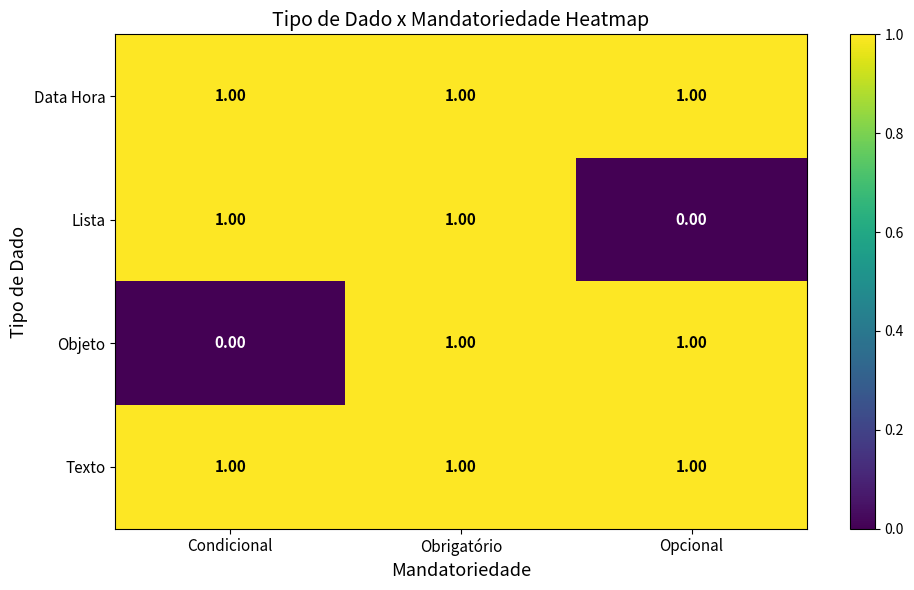

What is the total value across all series at Opcional?

3